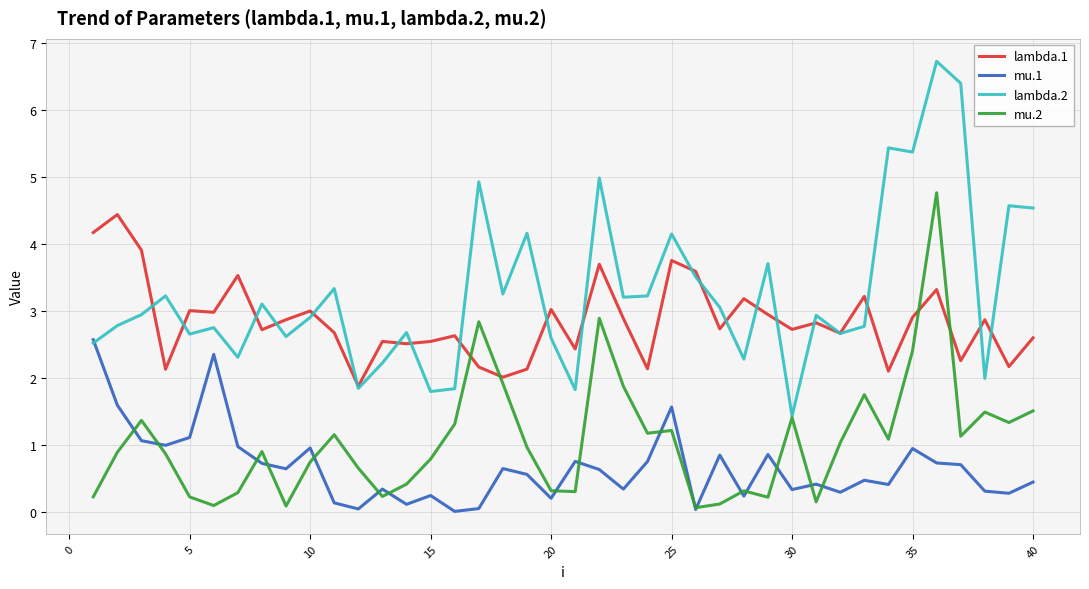

List the series in order of their peak value, highest first.

lambda.2, mu.2, lambda.1, mu.1